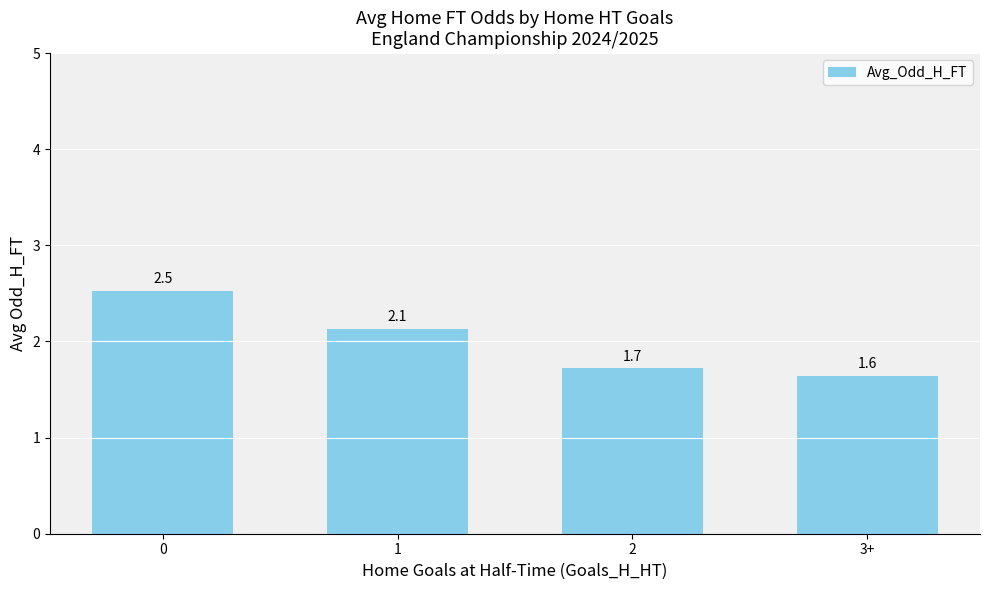

Reading left to right, extract all data points from this chart.

2.5	2.1	1.7	1.6